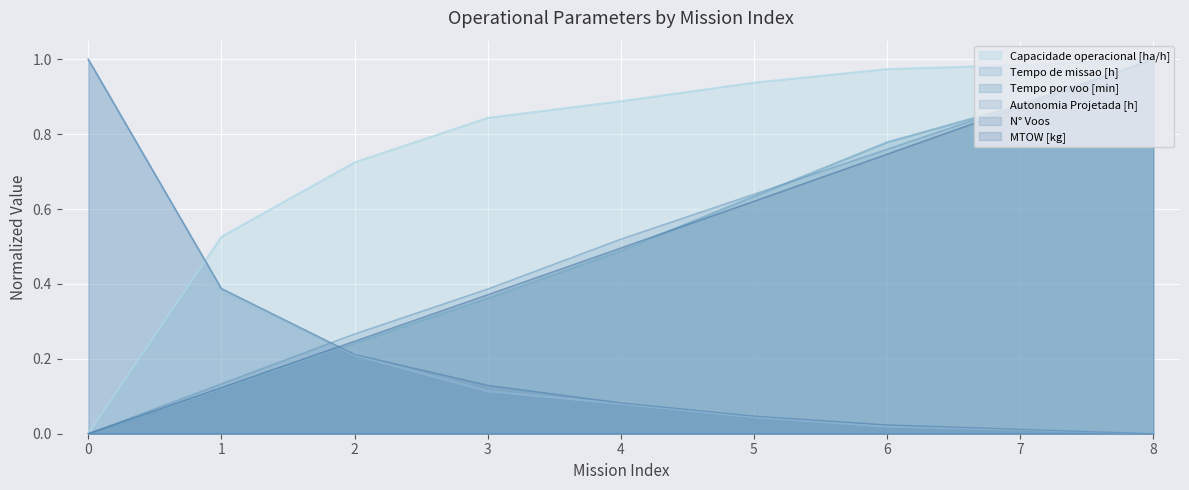

What is the maximum value for Tempo por voo [min]?

1.0